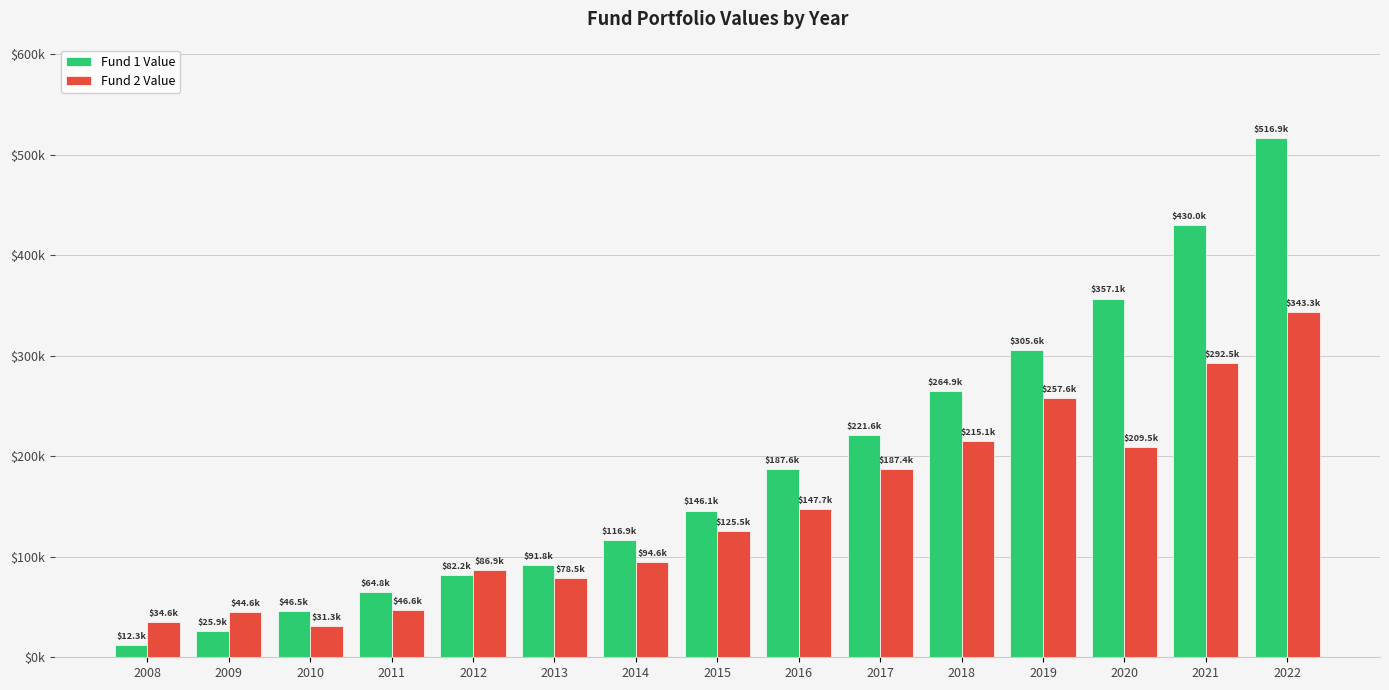

Are the bars grouped side by side (vs. stacked)?

Yes